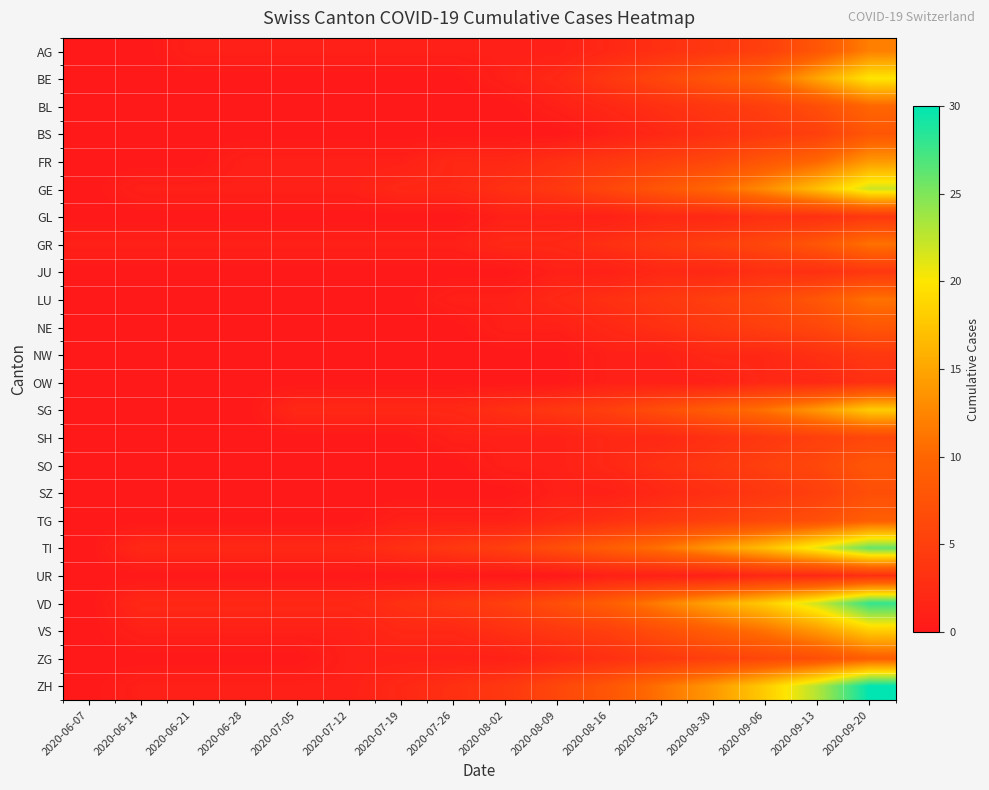

At how many categories does at least one series exceed 27?

1